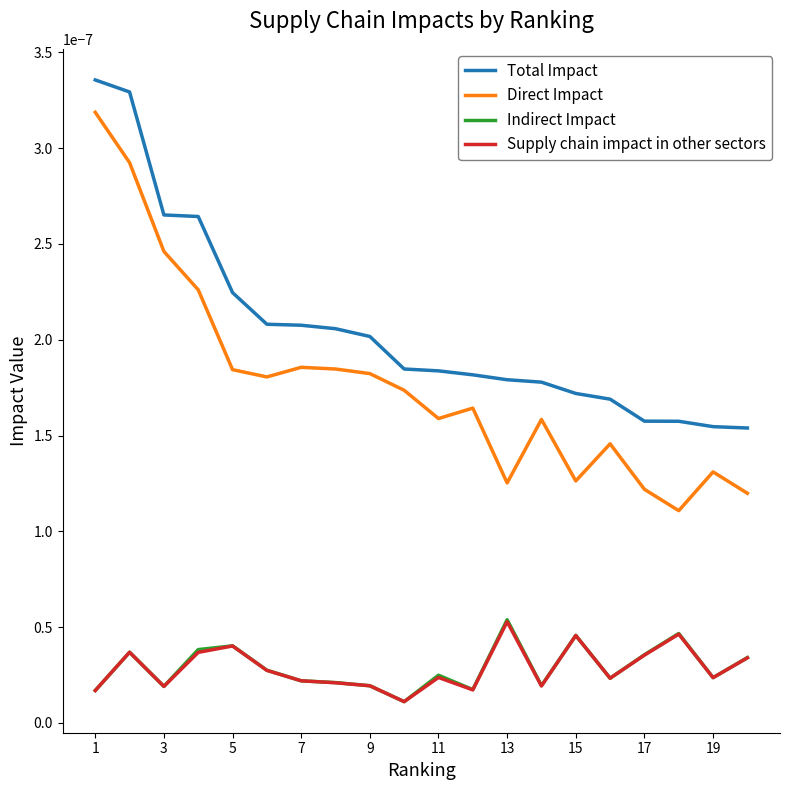

Which series has the largest range (max minus min)?

Direct Impact